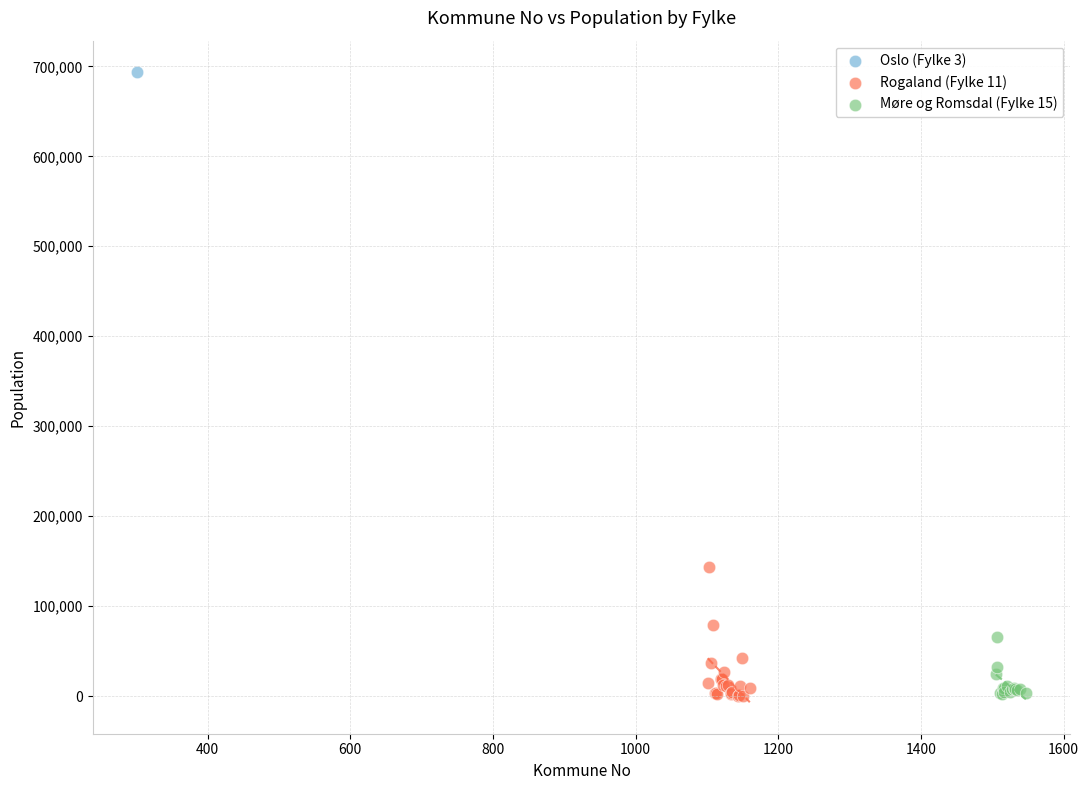

What are all the series names shown in the legend?

Oslo (Fylke 3), Rogaland (Fylke 11), Møre og Romsdal (Fylke 15)